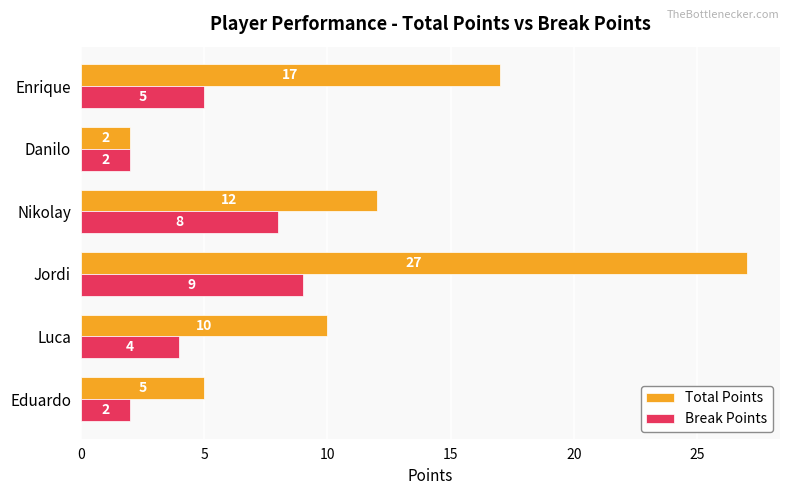

At which category is the sum across all series the highest?

Jordi